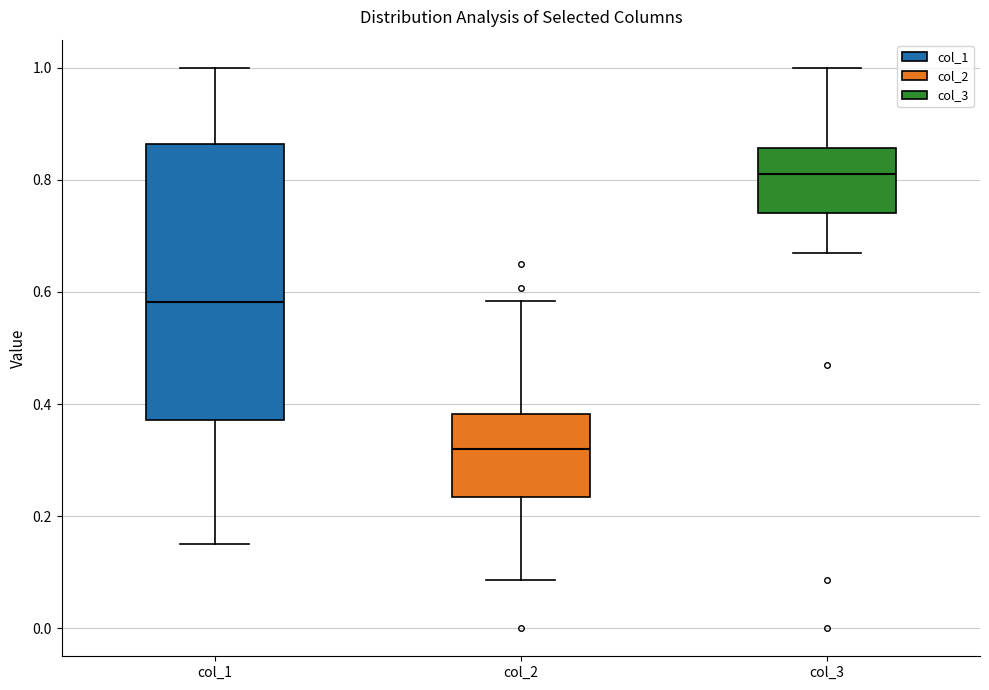

Where is the upper edge of the box for col_2 on the y-axis? The values are not printed on the chart, so give them approximately, as read against the axis.

0.38